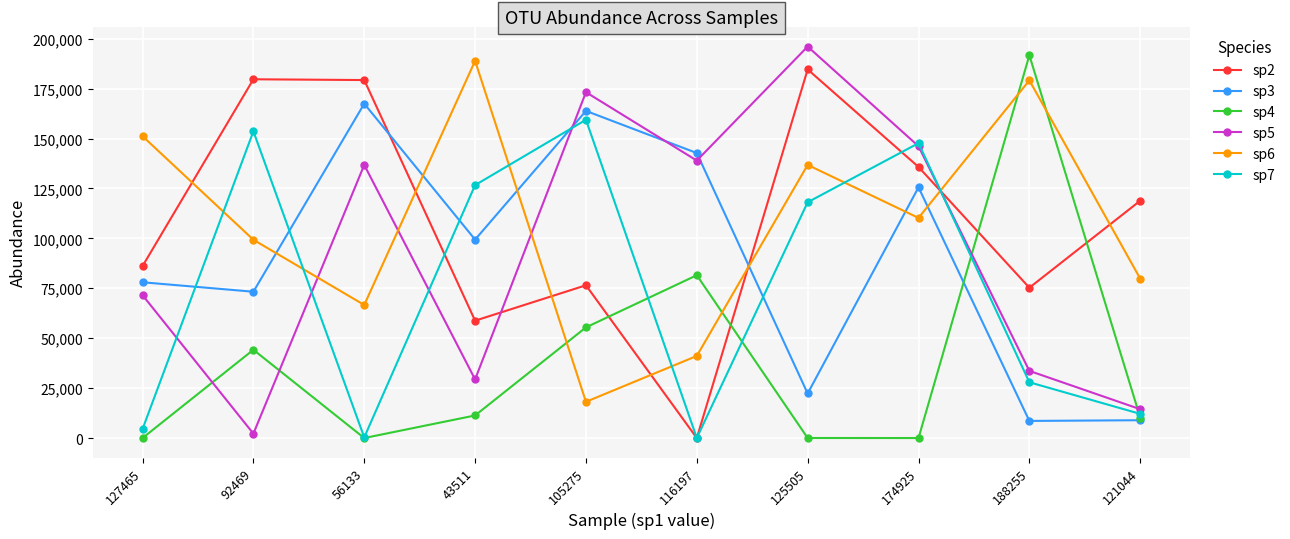

Which series changed the most between 43511 and 105275?

sp6